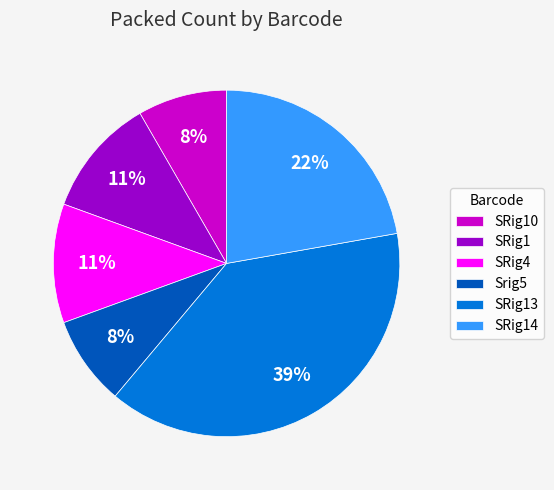

Which slice is the largest?

SRig13